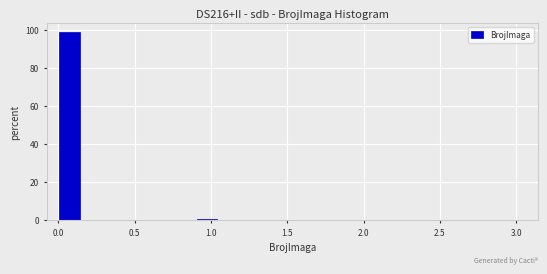

Read against the x-axis, roughly where is the centre of the tallest bar?

0.10